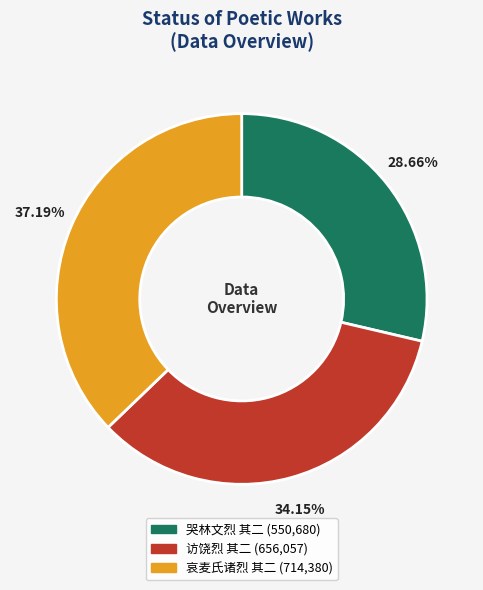

Does 哭林文烈 其二 account for over 50% of the chart?

No